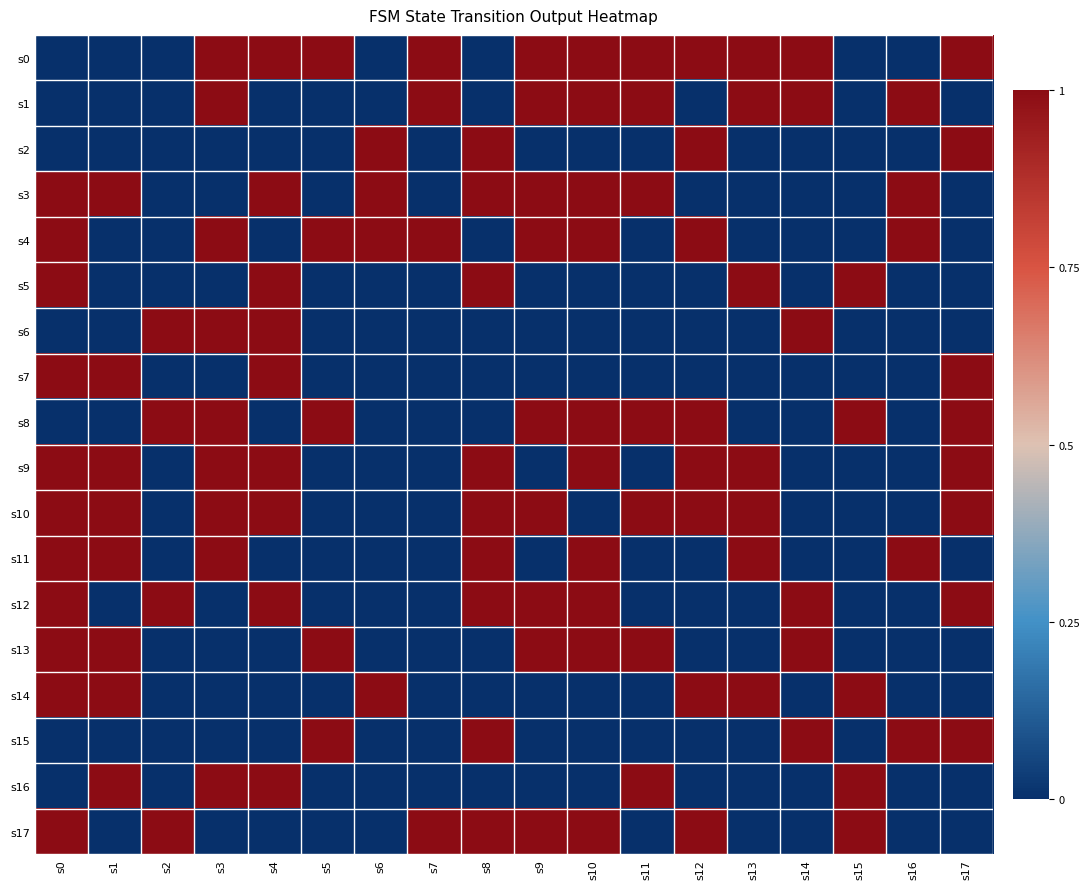

Rank the series at s3 from highest to lowest value.

s0, s1, s4, s6, s8, s9, s10, s11, s16, s2, s3, s5, s7, s12, s13, s14, s15, s17